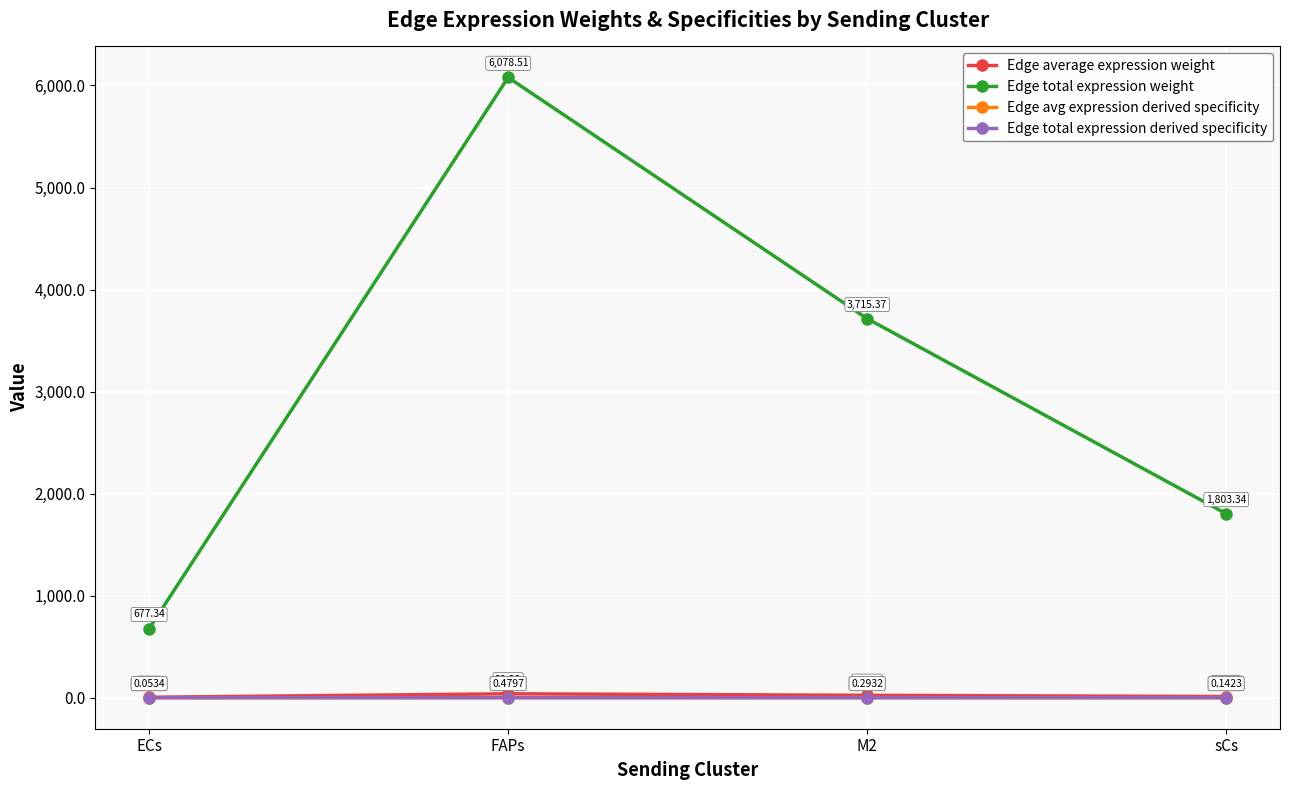

Which series has the largest total across all categories?

Edge total expression weight